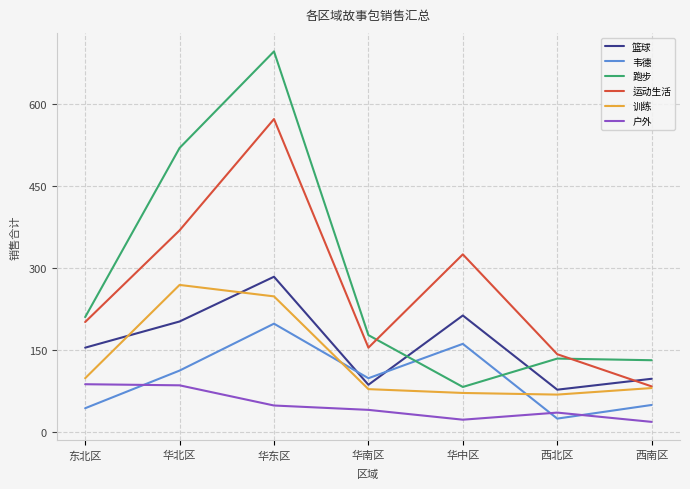

Is the value of 运动生活 at 华东区 greater than the value of 跑步 at 华中区?

Yes